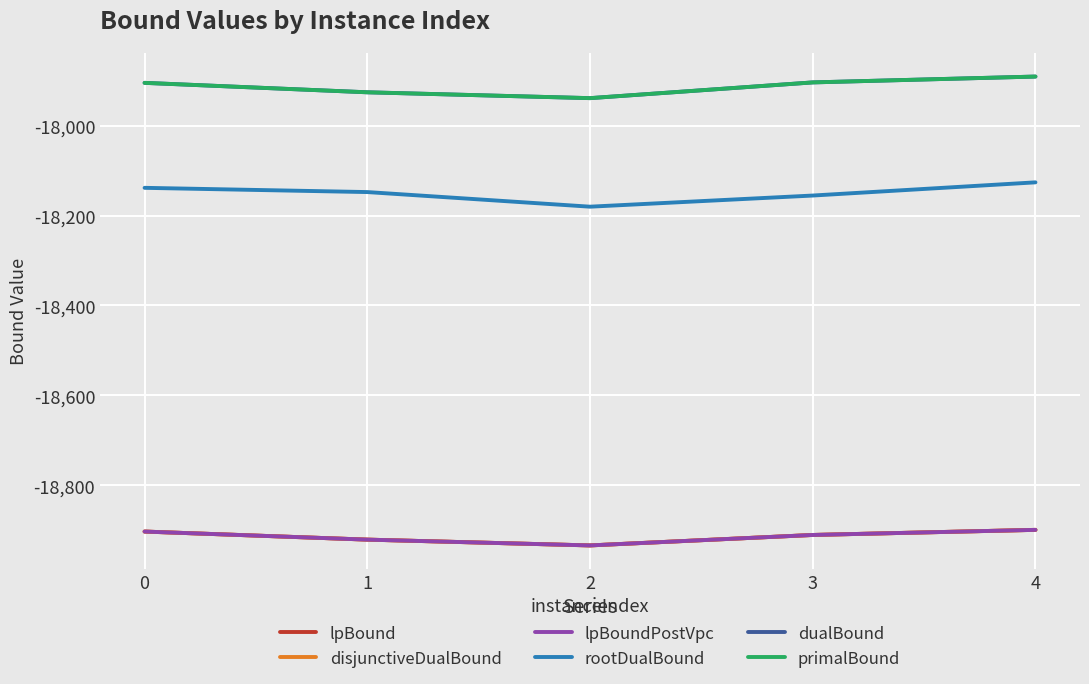

True or false: dualBound and disjunctiveDualBound cross at least once.

False